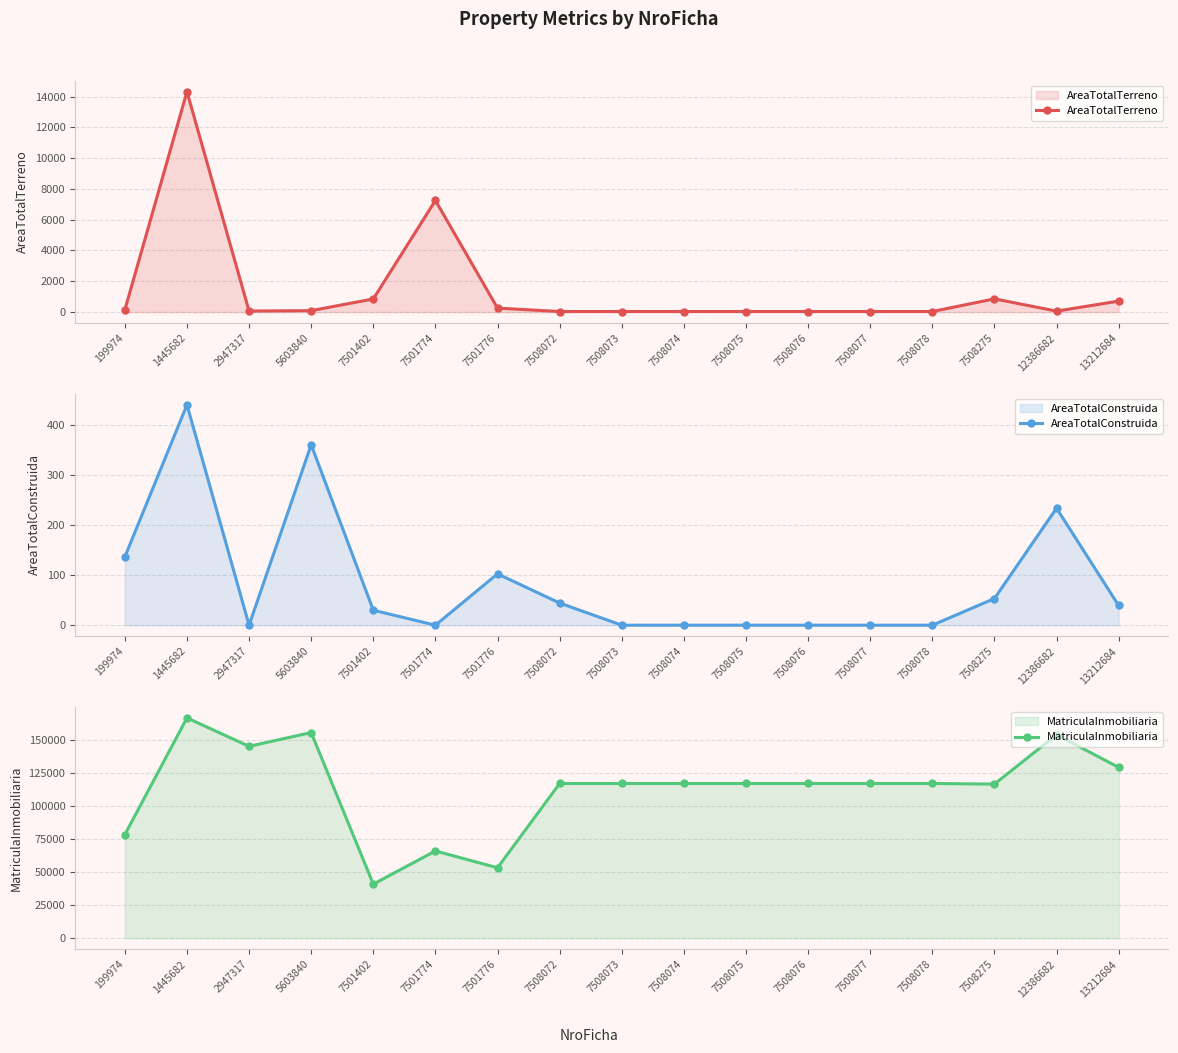

Reading right to left, what are all the values shown in this chart?

AreaTotalTerreno: 13212684=713.0	12386682=62.0	7508275=860.0	7508078=36.0	7508077=36.0	7508076=36.0	7508075=36.0	7508074=36.0	7508073=36.0	7508072=36.0	7501776=257.0	7501774=7250.0	7501402=853.0	5603840=92.0	2947317=67.0	1445682=14316.0	199974=142.0
AreaTotalConstruida: 13212684=39.4	12386682=234.1	7508275=53.3	7508078=0.0	7508077=0.0	7508076=0.0	7508075=0.0	7508074=0.0	7508073=0.0	7508072=44.3	7501776=102.8	7501774=0.0	7501402=29.9	5603840=361.2	2947317=0.0	1445682=441.1	199974=136.8
MatriculaInmobiliaria: 13212684=129221.0	12386682=153864.0	7508275=116553.0	7508078=117023.0	7508077=117022.0	7508076=117021.0	7508075=117020.0	7508074=117019.0	7508073=117018.0	7508072=117017.0	7501776=53308.0	7501774=66024.0	7501402=40948.0	5603840=155529.0	2947317=145103.0	1445682=166587.0	199974=78341.0